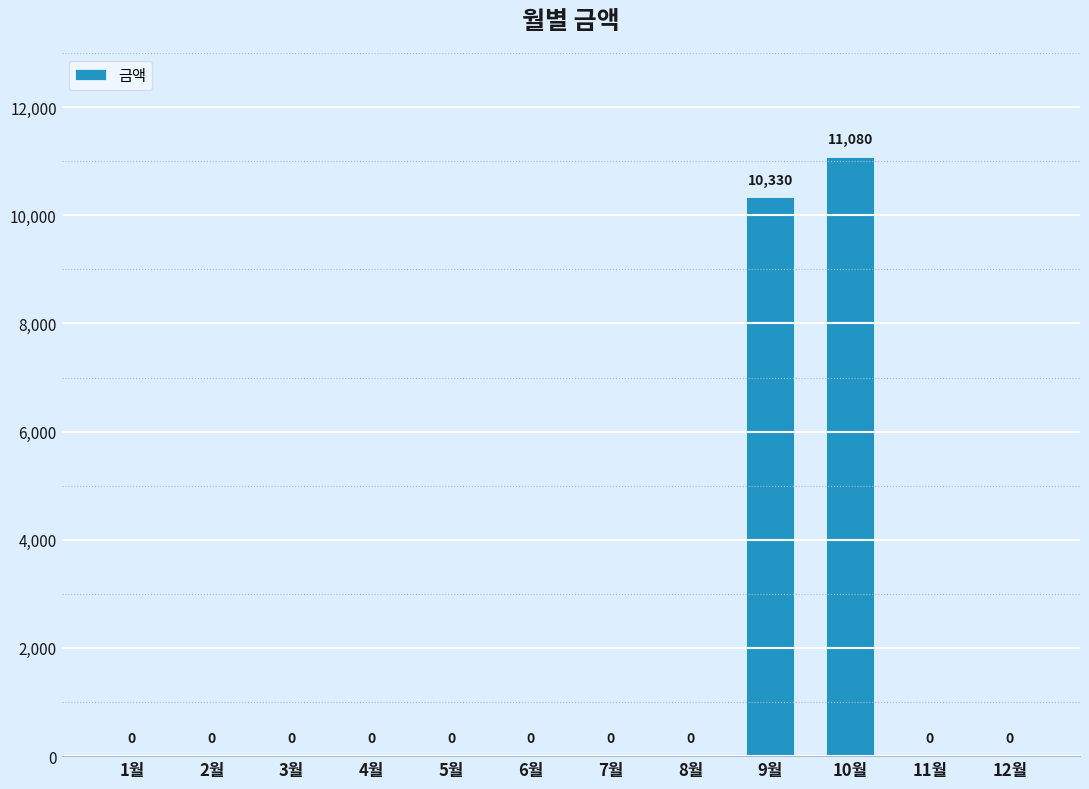

The chart shows a value of 14450 at 9월. True or false?

False